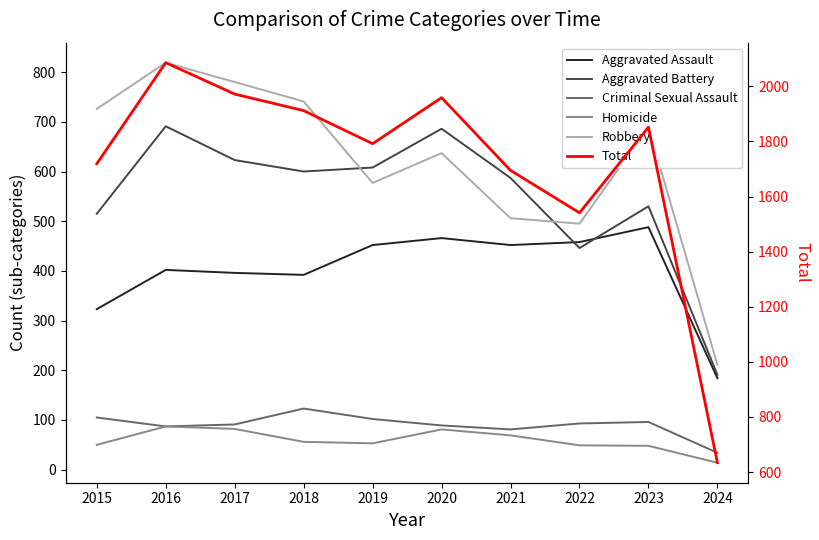

Reading left to right, what are all the values shown in this chart?

Aggravated Assault: 2015=323	2016=402	2017=396	2018=392	2019=452	2020=466	2021=452	2022=458	2023=488	2024=184
Aggravated Battery: 2015=515	2016=691	2017=623	2018=600	2019=608	2020=686	2021=587	2022=446	2023=530	2024=191
Criminal Sexual Assault: 2015=105	2016=87	2017=91	2018=123	2019=102	2020=89	2021=81	2022=93	2023=96	2024=34
Homicide: 2015=50	2016=87	2017=82	2018=56	2019=53	2020=81	2021=69	2022=49	2023=48	2024=14
Robbery: 2015=726	2016=819	2017=780	2018=741	2019=577	2020=637	2021=506	2022=495	2023=690	2024=211
Total: 2015=1719	2016=2086	2017=1972	2018=1912	2019=1792	2020=1959	2021=1695	2022=1541	2023=1852	2024=634